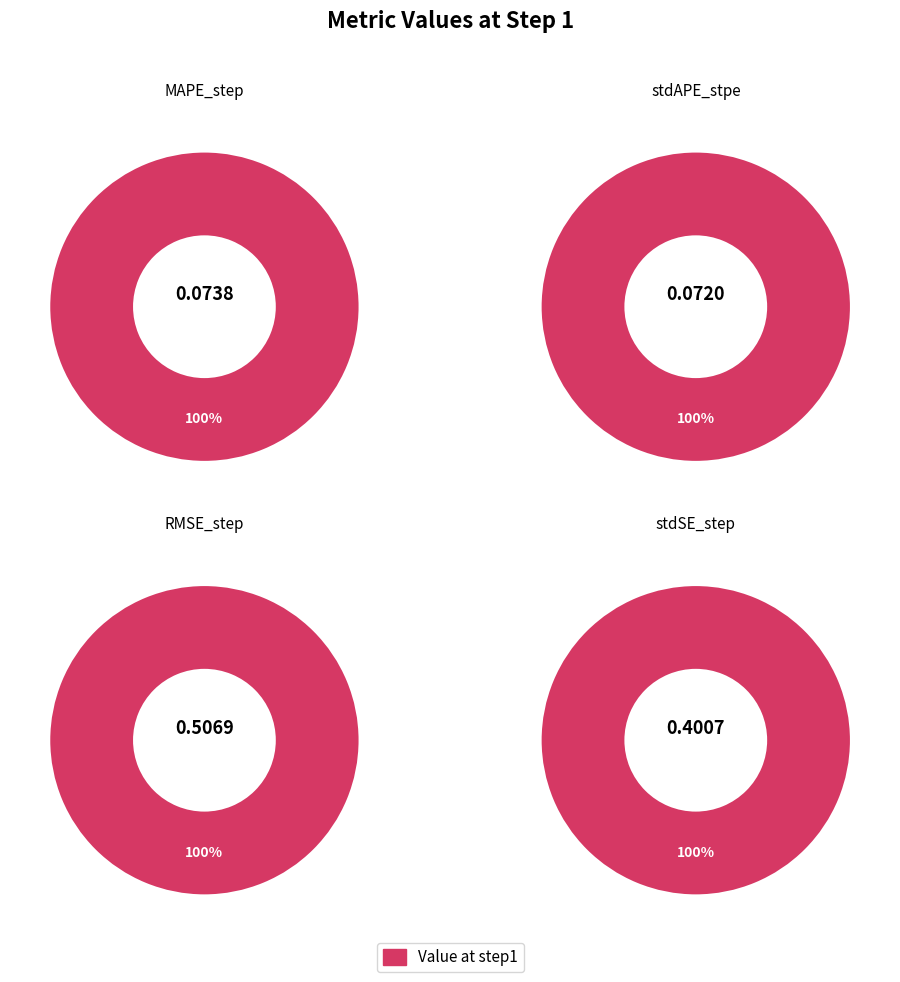

Rank the categories by value from highest to lowest.

RMSE_step, stdSE_step, MAPE_step, stdAPE_stpe